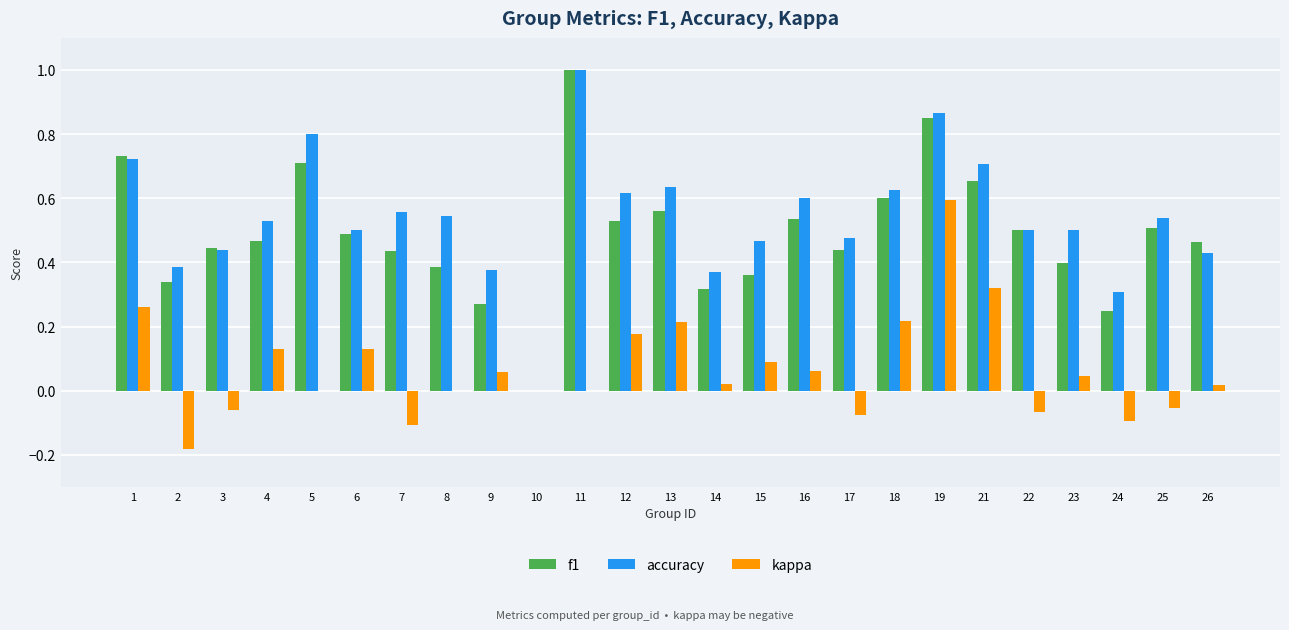

The value of accuracy at 13 is 0.6. True or false?

True